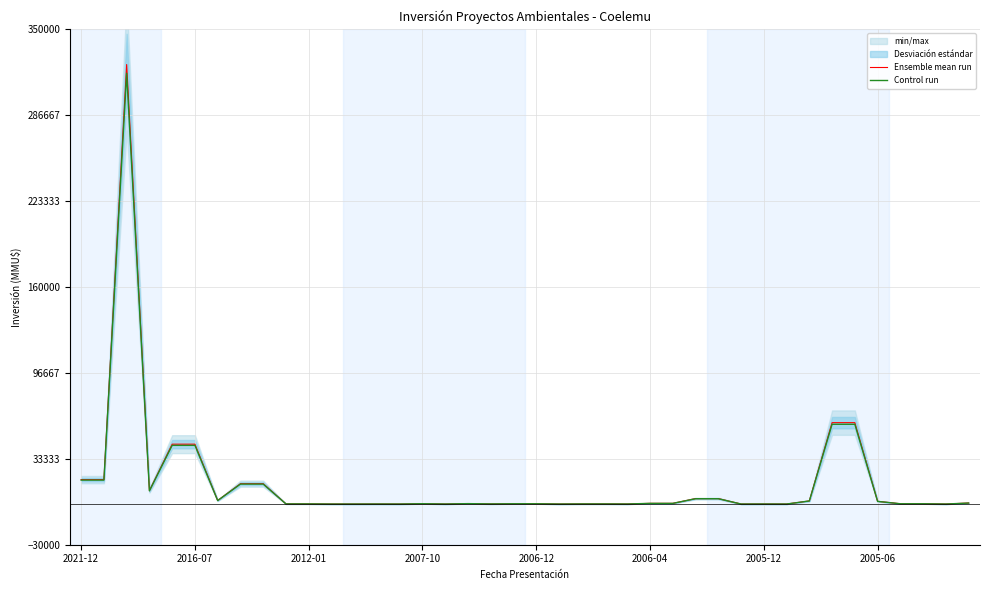

What is the average value of the Control run series?

15353.5